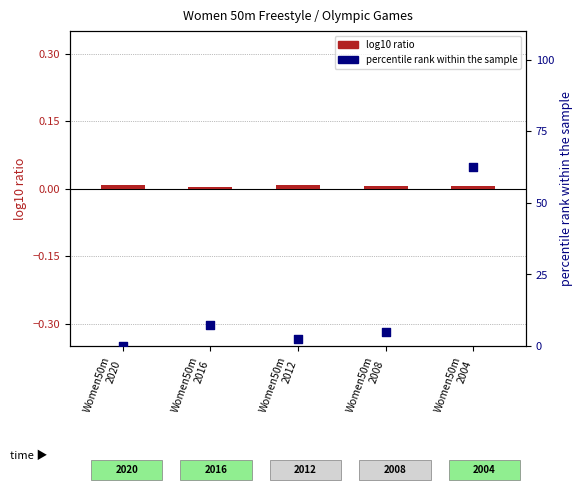

Which series reaches the maximum Y coordinate?

percentile rank within the sample